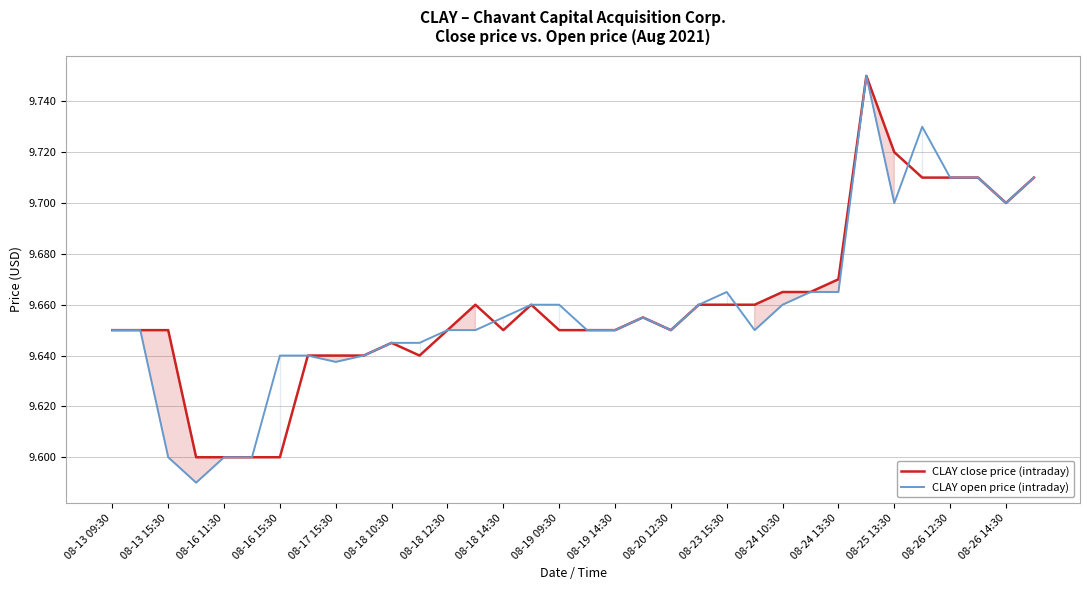

What is the total value across all series at 08-20 12:30?

19.3